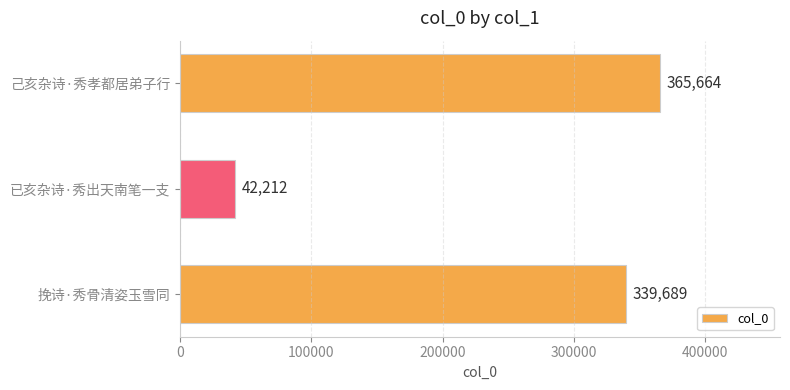

What is the ratio of the value at 挽诗·秀骨清姿玉雪同 to the value at 已亥杂诗·秀出天南笔一支?

8.0